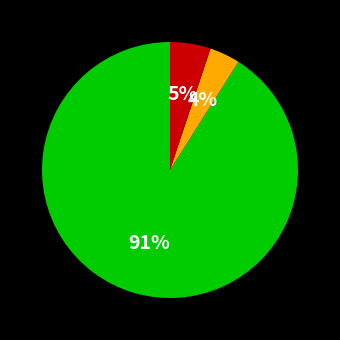

Is there any slice that represents more than half of the pie?

Yes